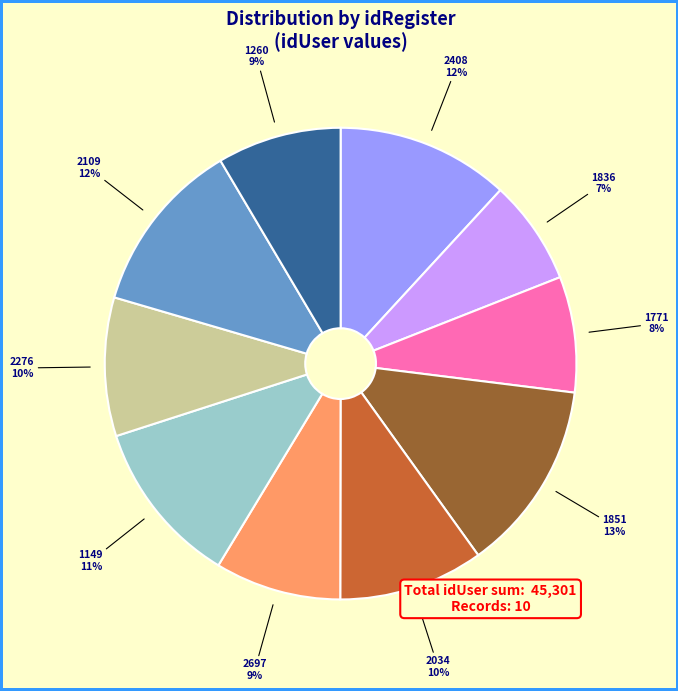

The 2276 slice represents 19% of the pie. True or false?

False